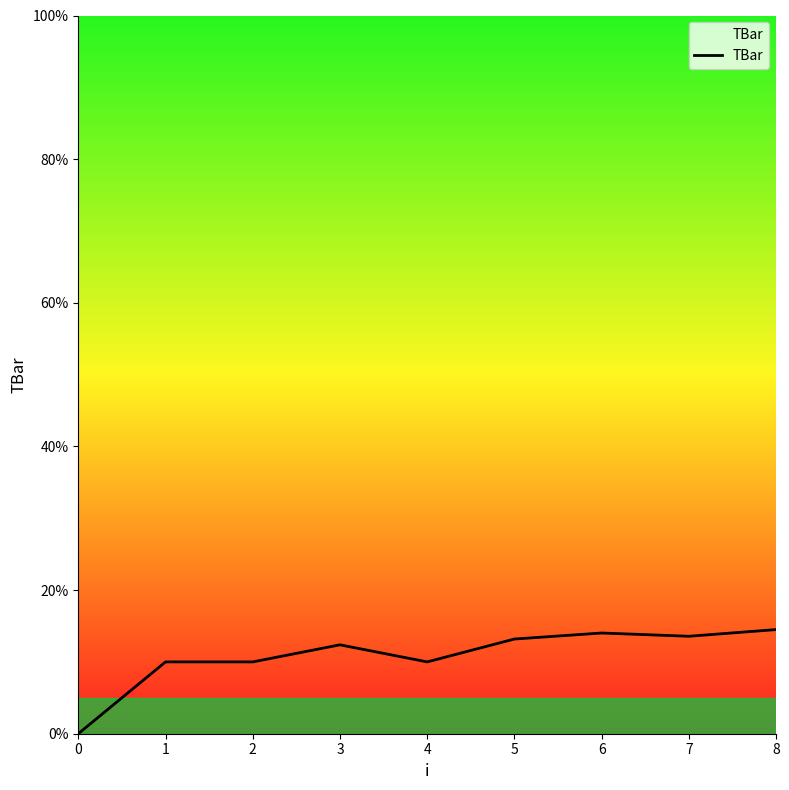

True or false: the data shows 17.6 at 2.

False